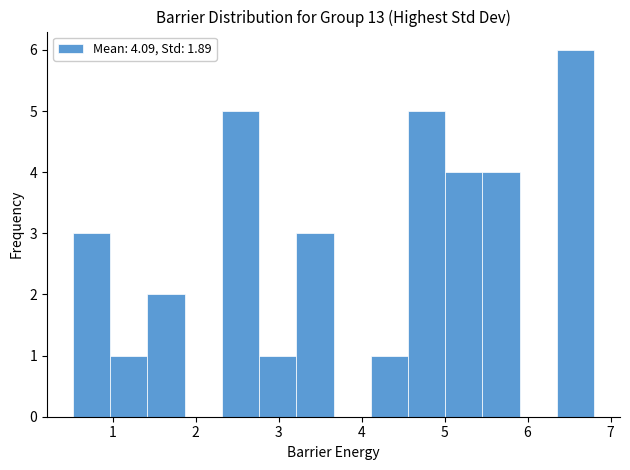

How tall is the bar that spans 0.5 to 1.0 on the x-axis? Neither the bar edges nor the heights are printed on the chart, so give them approximately, as read against the axes.

3